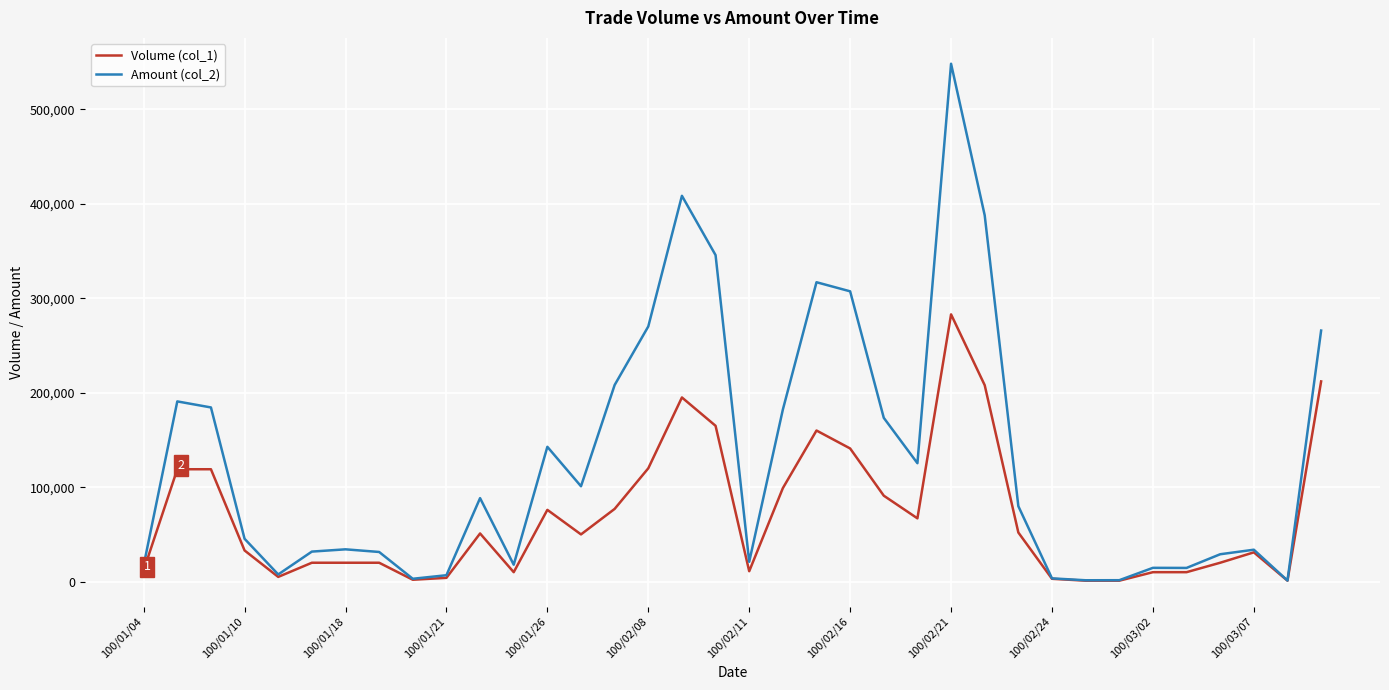

Which series has the largest range (max minus min)?

Amount (col_2)